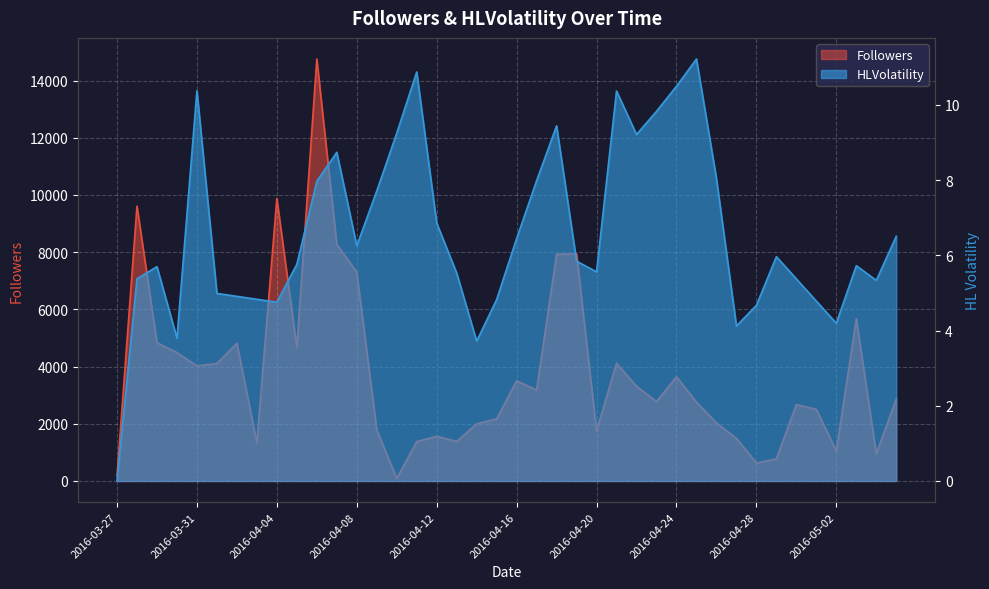

At which label is Followers closest to 7420?

2016-04-08